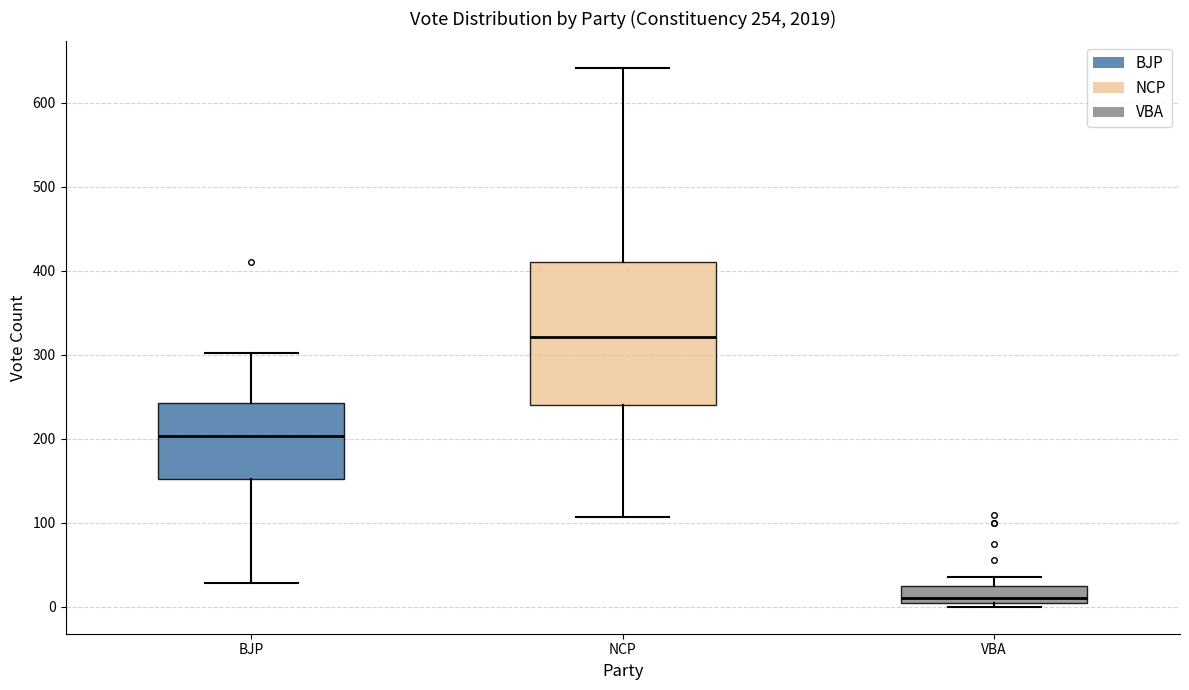

Comparing the boxes themselves (not the whiskers), which one is the tallest?

NCP